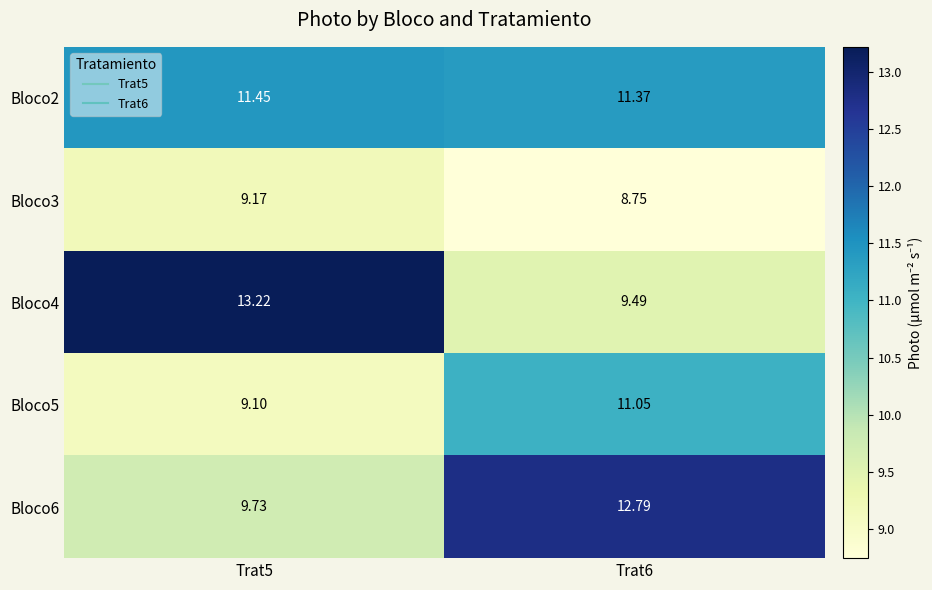

Which series changed the most between Trat5 and Trat6?

Bloco4